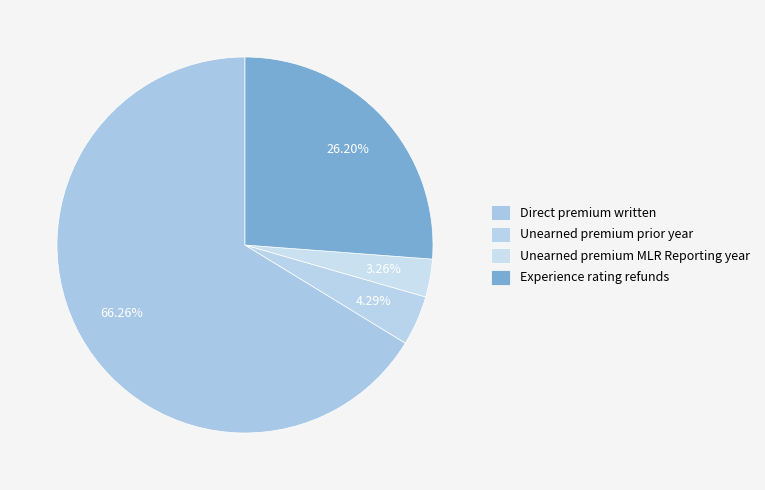

To the nearest percent, what portion does Experience rating refunds represent?

26%